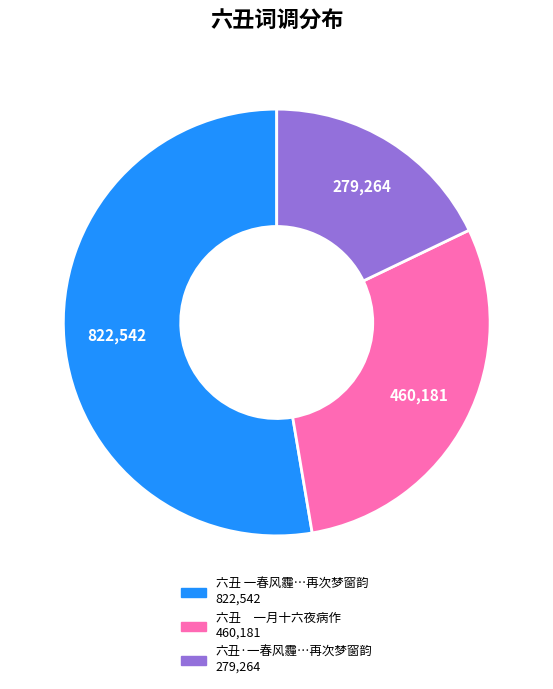

Is there any slice that represents more than half of the pie?

Yes